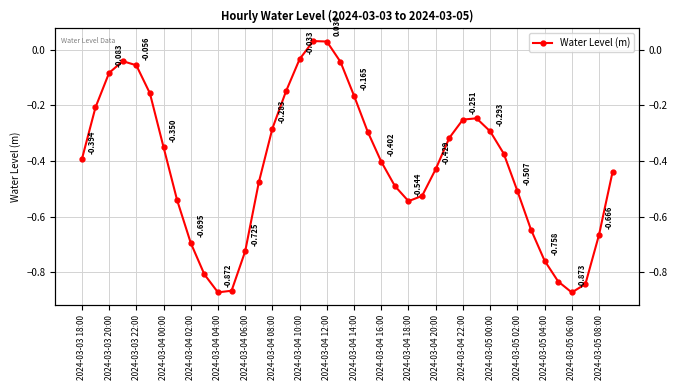

What is the difference between the maximum and minimum values?

0.9